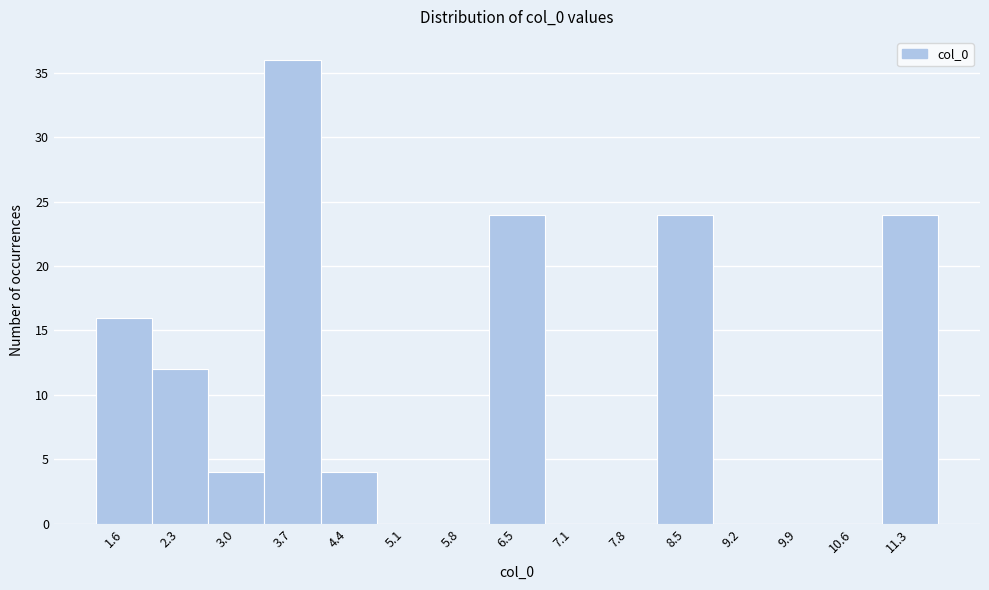

What is the height of the bar covering 10.9 to 11.6 on the x-axis? Neither the bar edges nor the heights are printed on the chart, so give them approximately, as read against the axes.

24